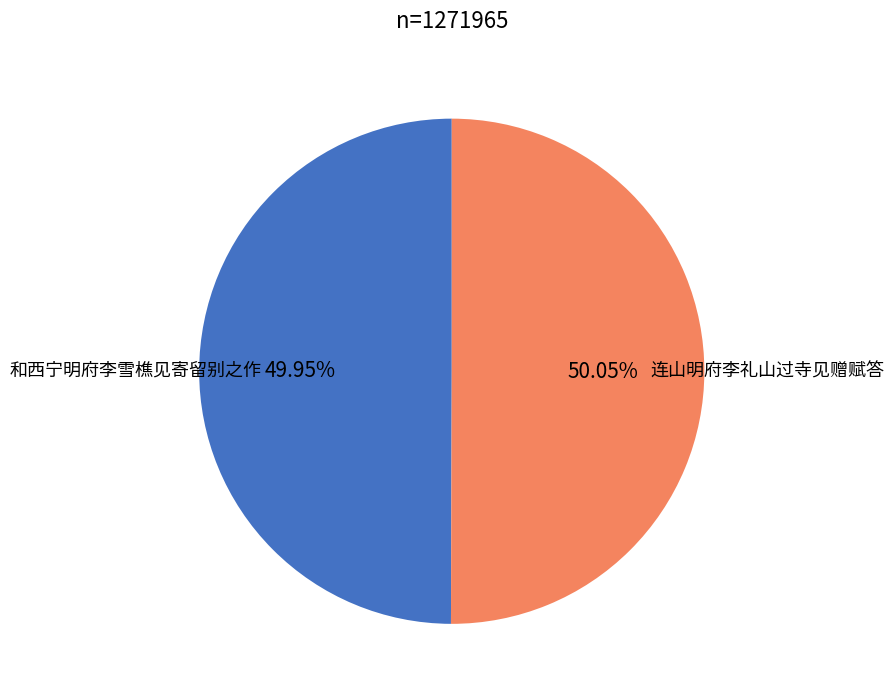

Is there a majority slice in this chart?

Yes